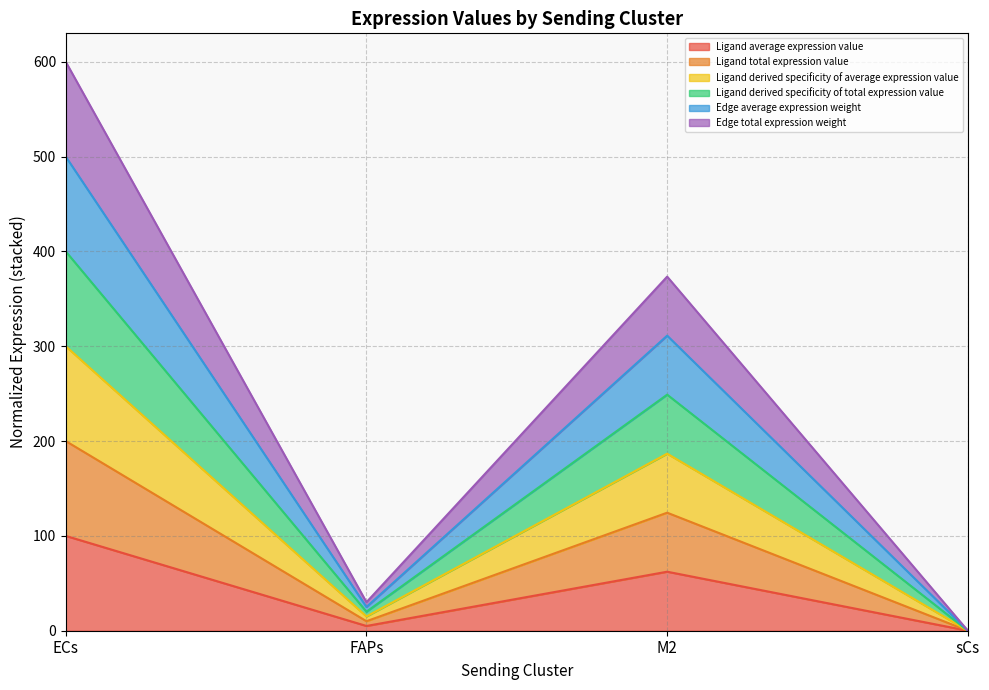

Reading right to left, what are all the values shown in this chart?

Ligand average expression value: 0.0	62.2	5.0	100.0
Ligand total expression value: 0.0	124.5	10.0	200.0
Ligand derived specificity of average expression value: 0.0	186.7	15.0	300.0
Ligand derived specificity of total expression value: 0.0	249.0	20.0	400.0
Edge average expression weight: 0.0	311.2	25.1	500.0
Edge total expression weight: 0.0	373.4	30.1	600.0